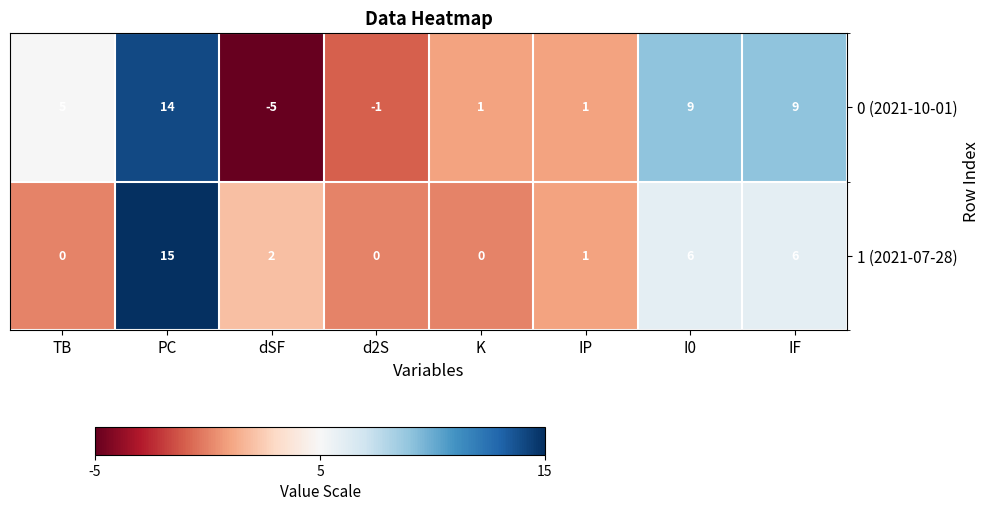

What value does the 1 (2021-07-28) series have at I0?

6